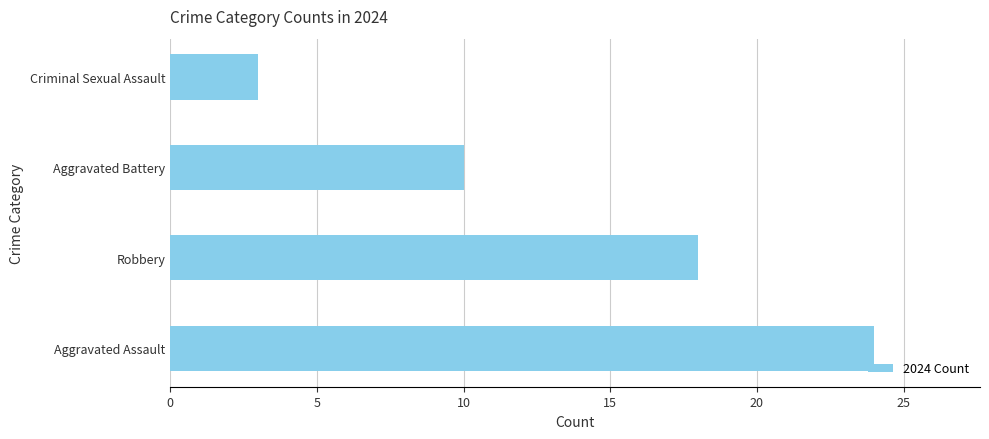

Rank the categories by value from highest to lowest.

Aggravated Assault, Robbery, Aggravated Battery, Criminal Sexual Assault